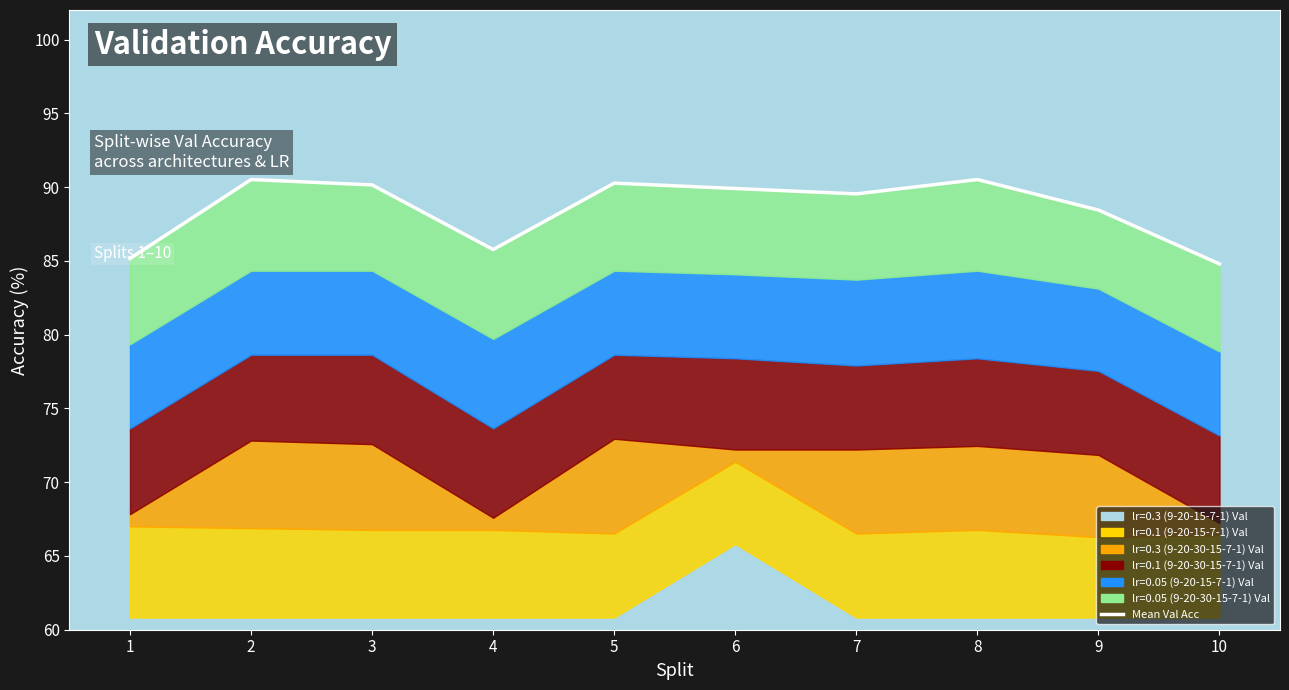

Where does the data first go above 89?

2